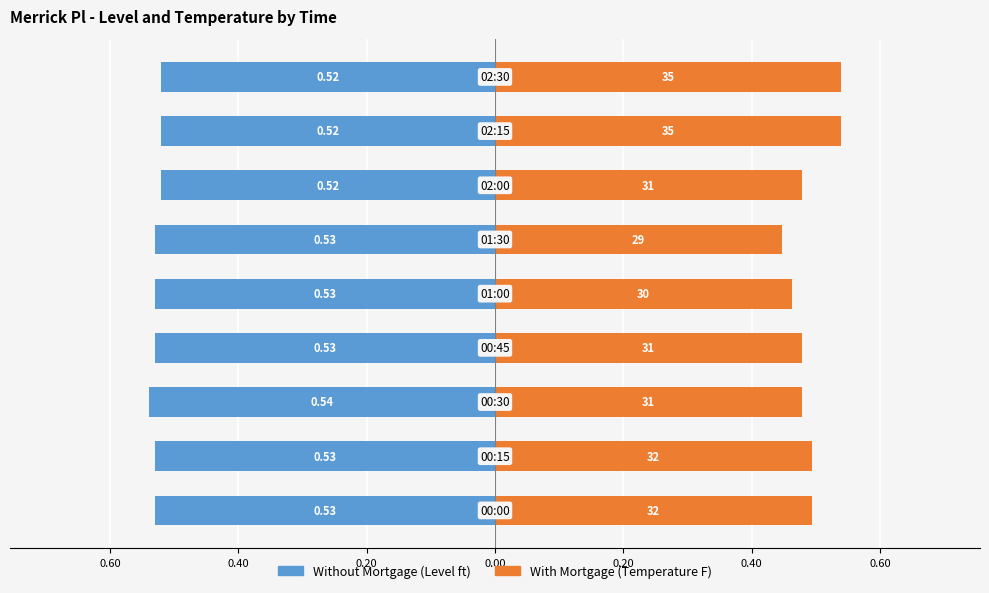

Which series has the widest spread of values?

With Mortgage